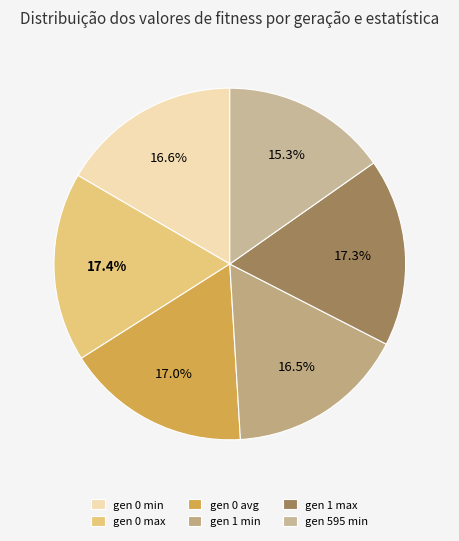

How many slices are in this pie chart?

6